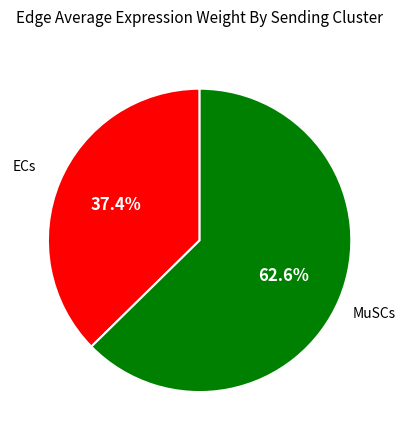

Does any single category account for the majority?

Yes